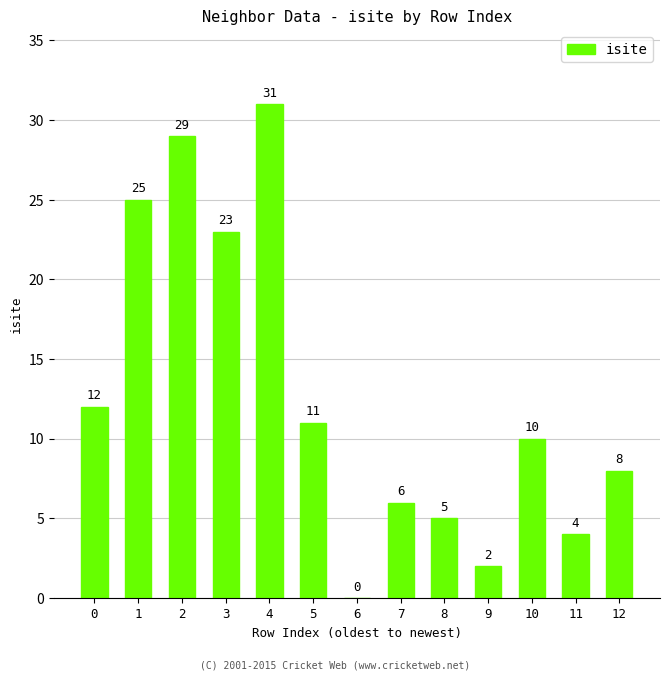

Is it true that the value at 7 is 6?

True